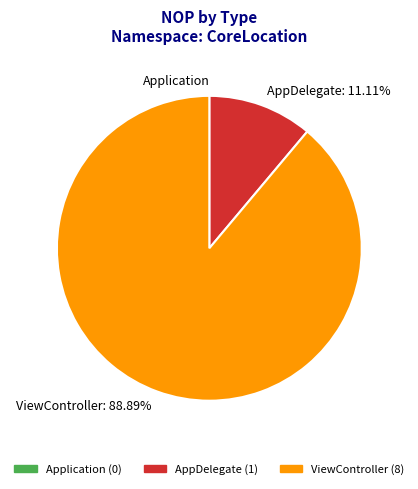

Do ViewController: 88.89% and AppDelegate: 11.11% together represent more than half of the pie?

Yes